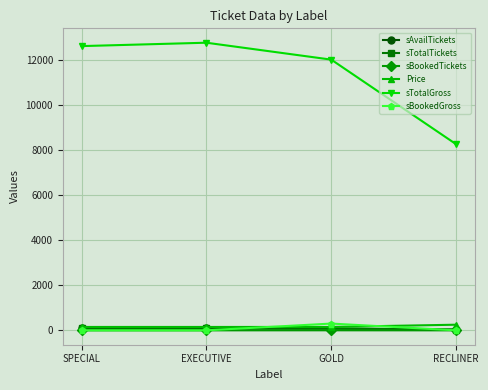

Read the Price value at SPECIAL, to the nearest 50.

150